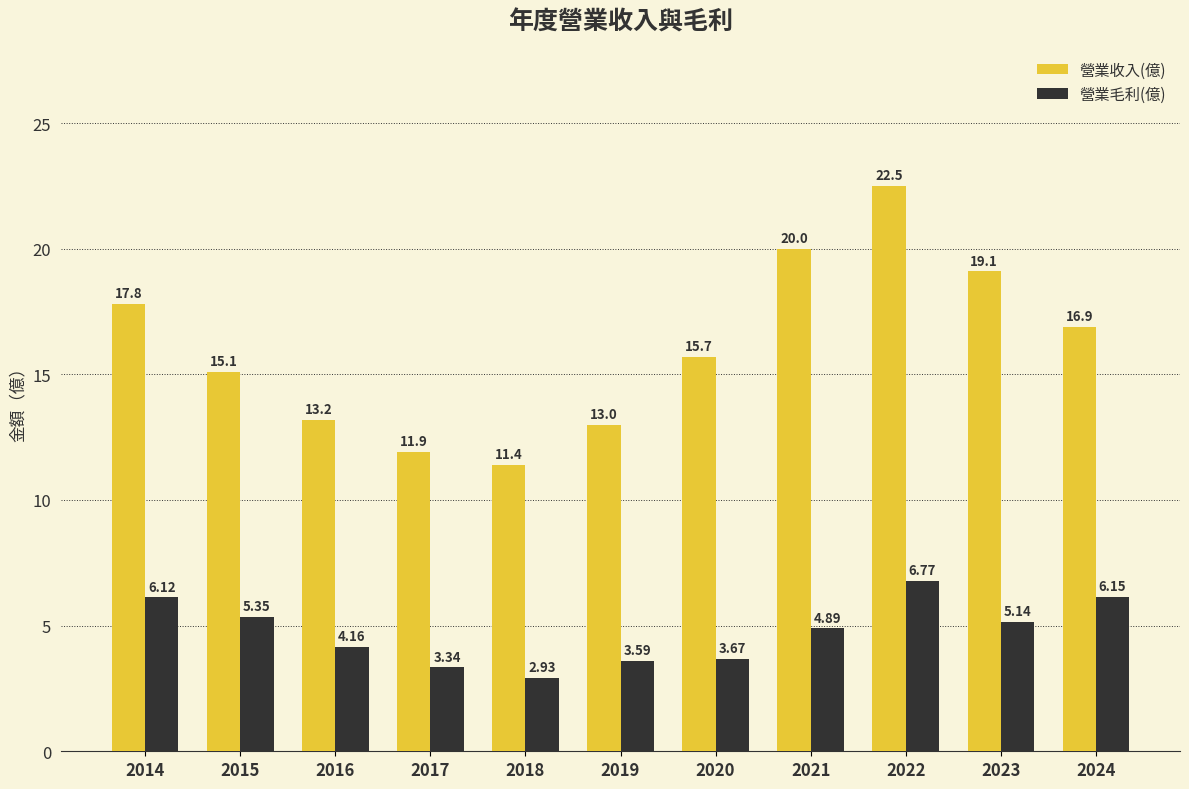

Rank the series at 2019 from highest to lowest value.

營業收入(億), 營業毛利(億)